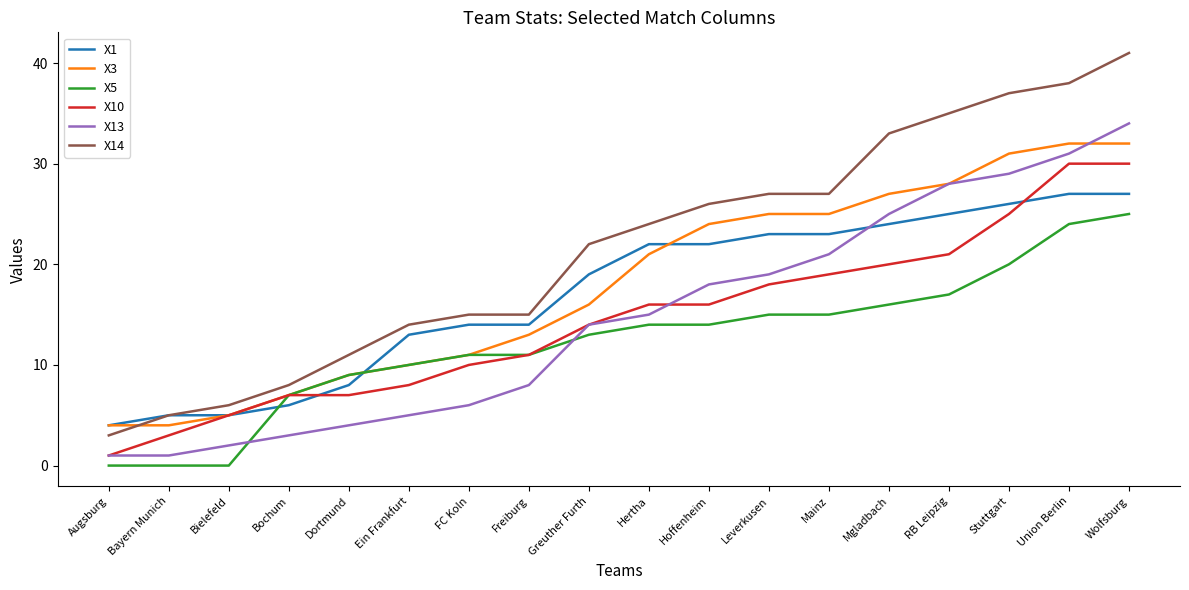

How many series are shown in this chart?

6